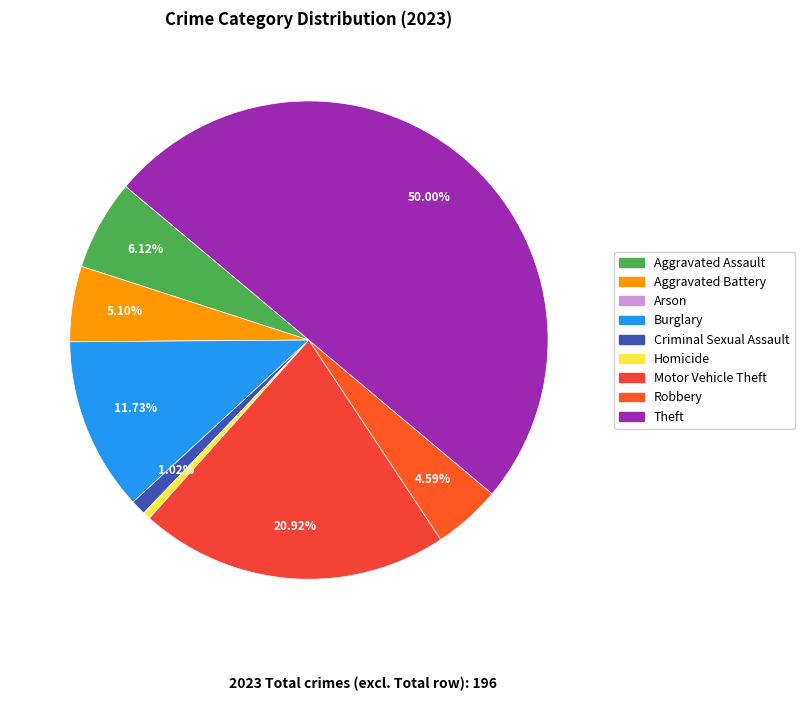

To the nearest percent, what is the difference between the Arson and Theft slice percentages?

50%